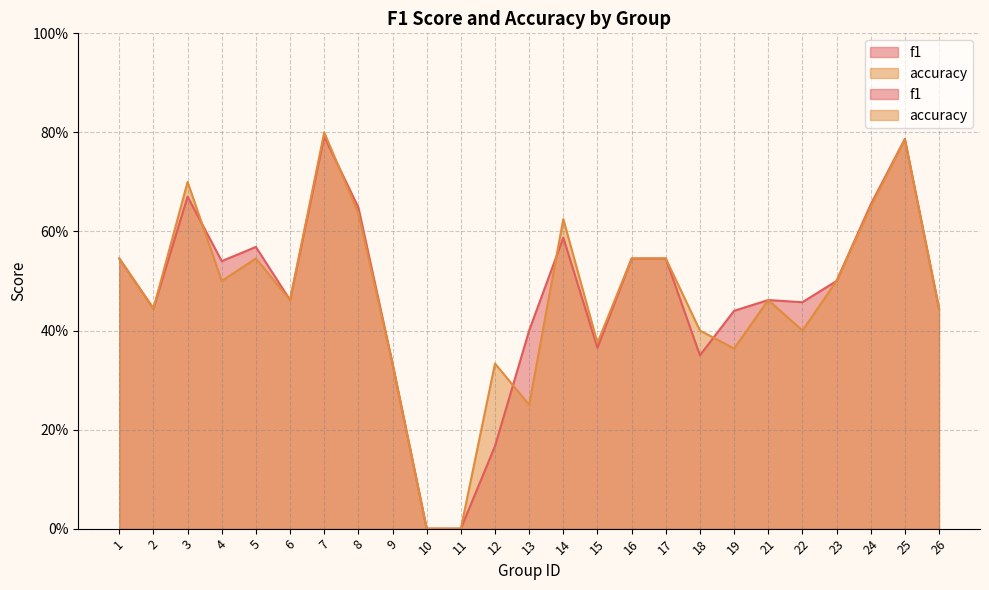

At which label is f1 closest to 0?

10